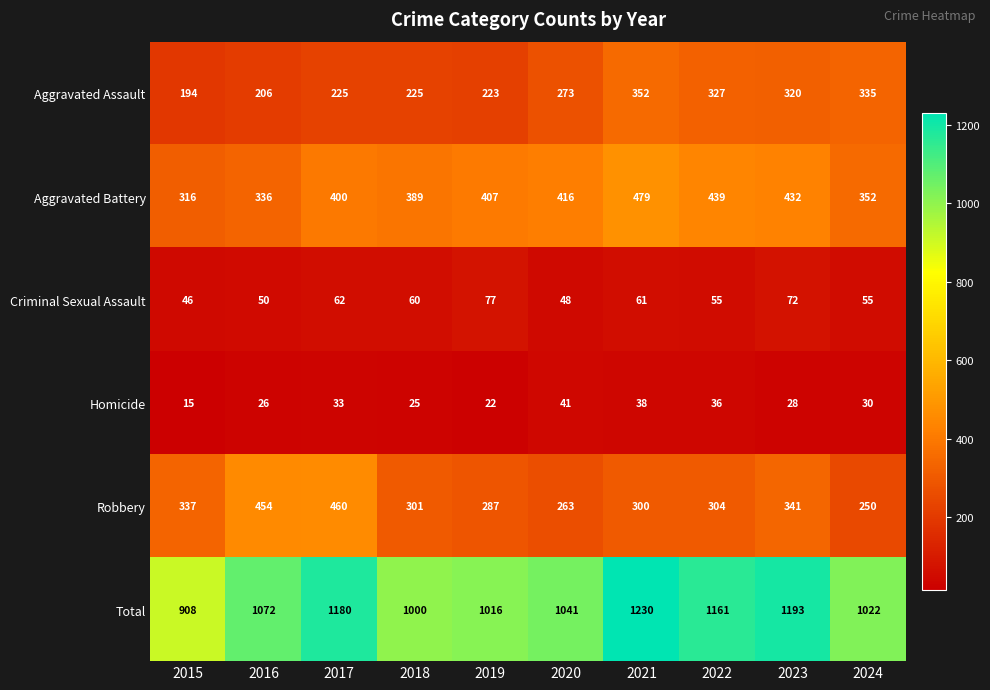

What is the sum of the Robbery values at 2021 and 2019?

587